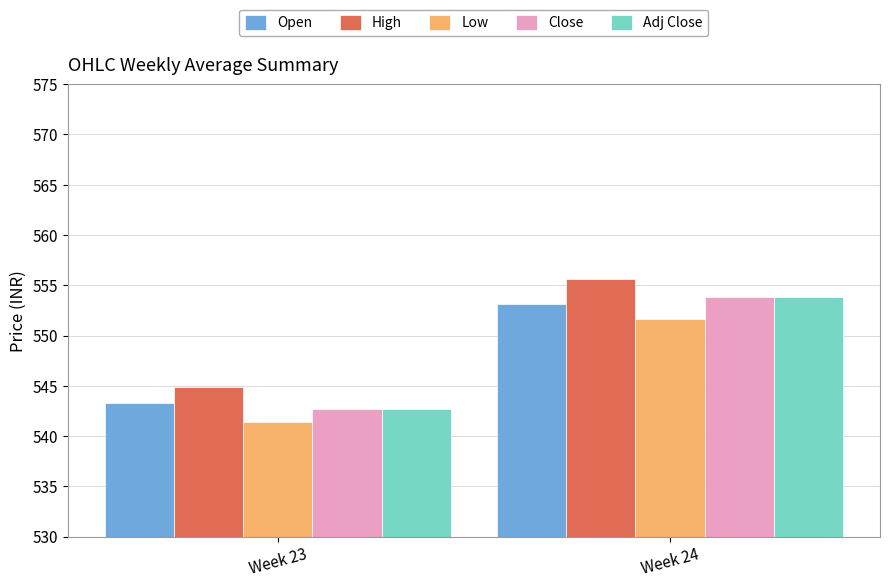

Reading left to right, transcribe all the data shown in this chart.

Open: 543.3	553.1
High: 544.9	555.7
Low: 541.4	551.6
Close: 542.7	553.9
Adj Close: 542.7	553.9